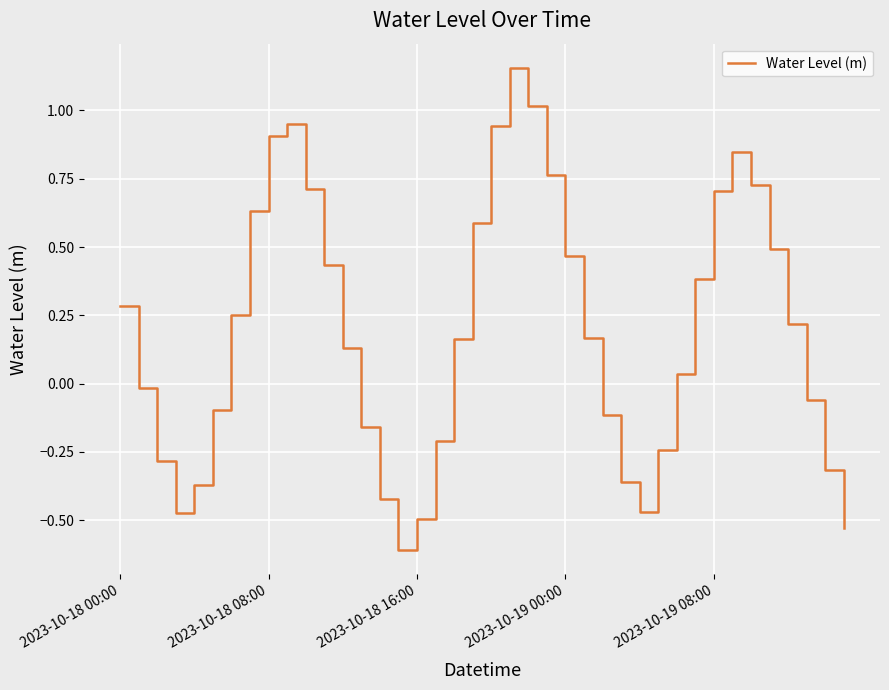

How many lines are shown in the chart?

1